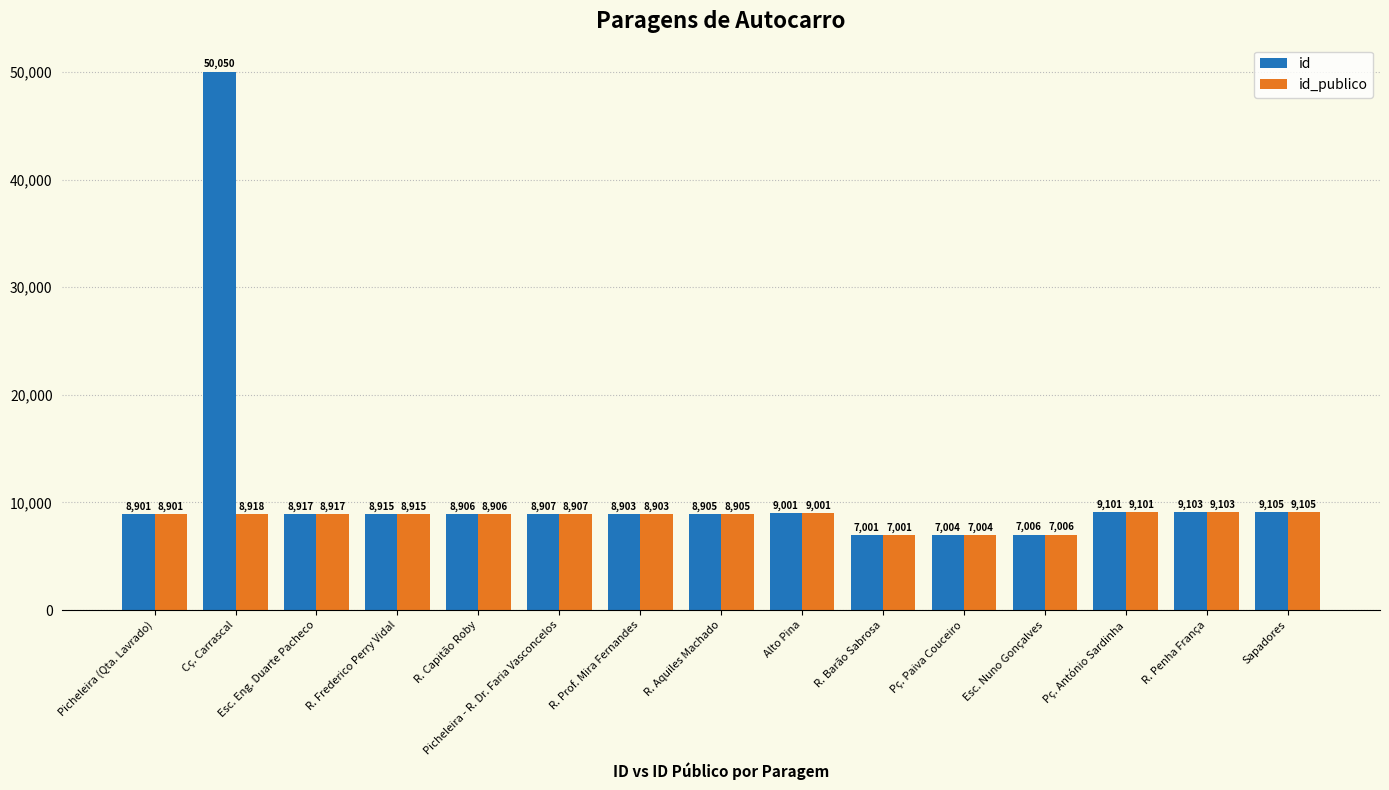

How many categories are shown in the chart?

15